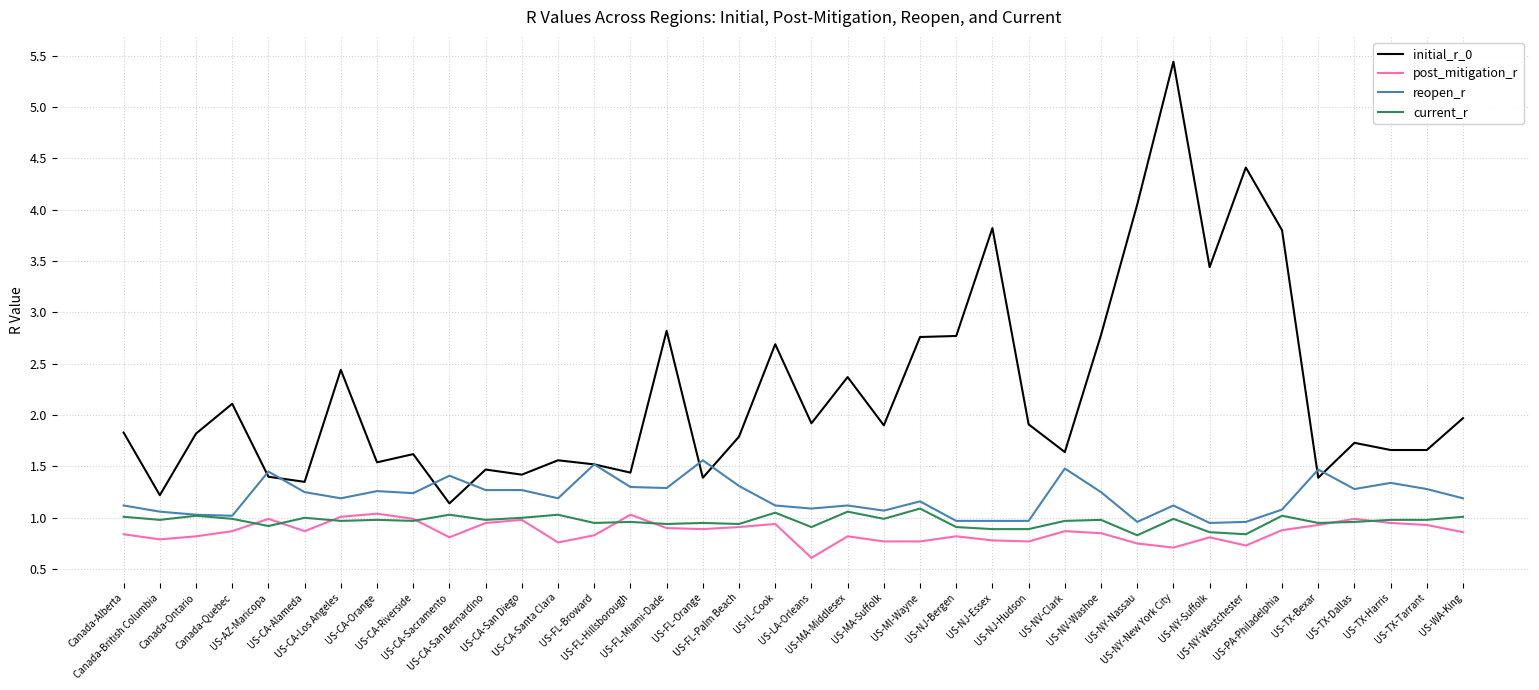

At which category does the chart reach its peak across all series?

US-NY-New York City